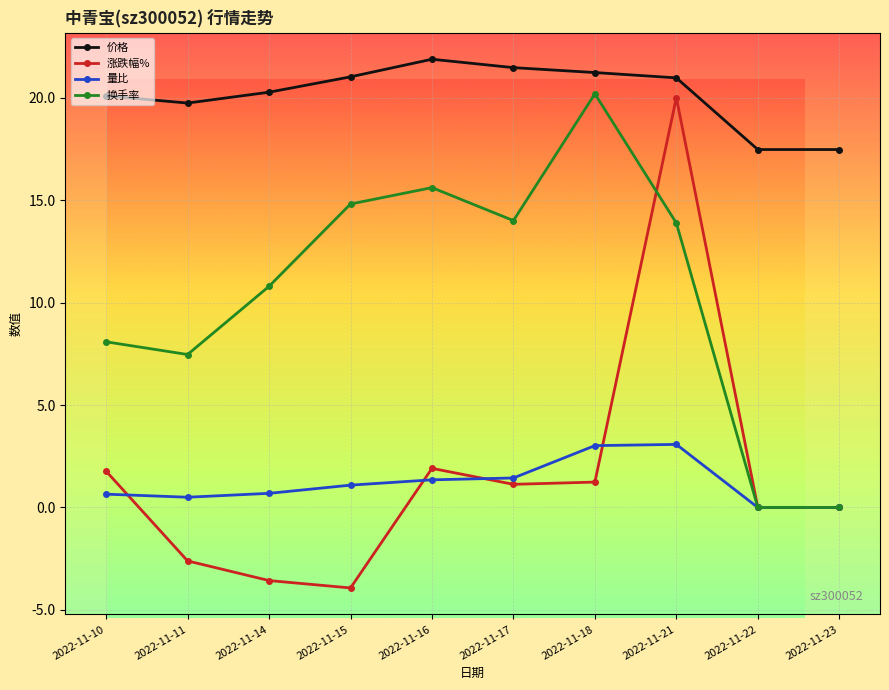

Which series has the widest spread of values?

涨跌幅%